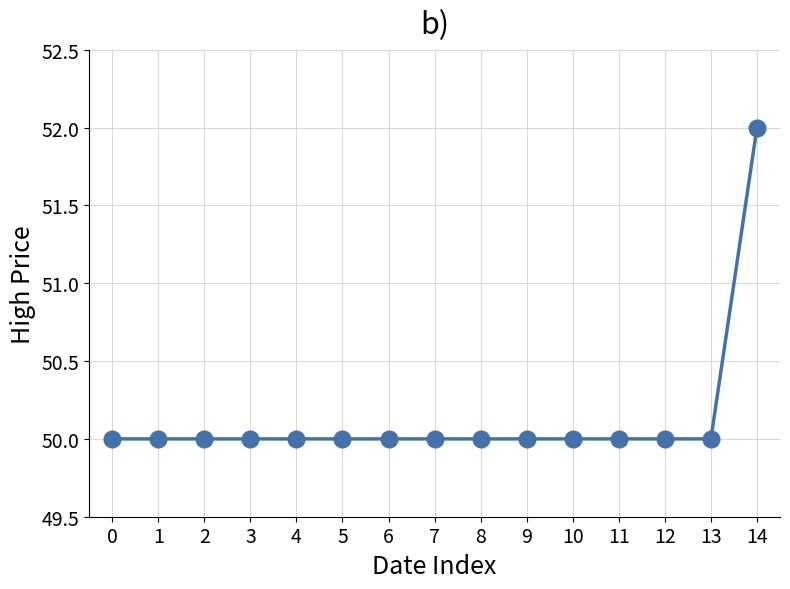

How many lines are shown in the chart?

1